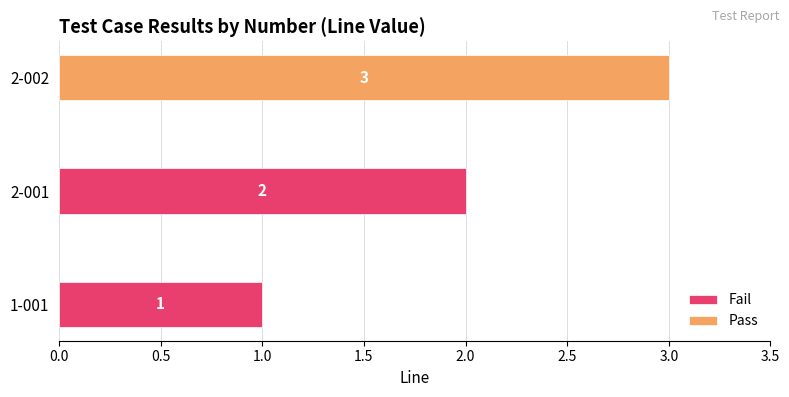

How many values are below 2?

1